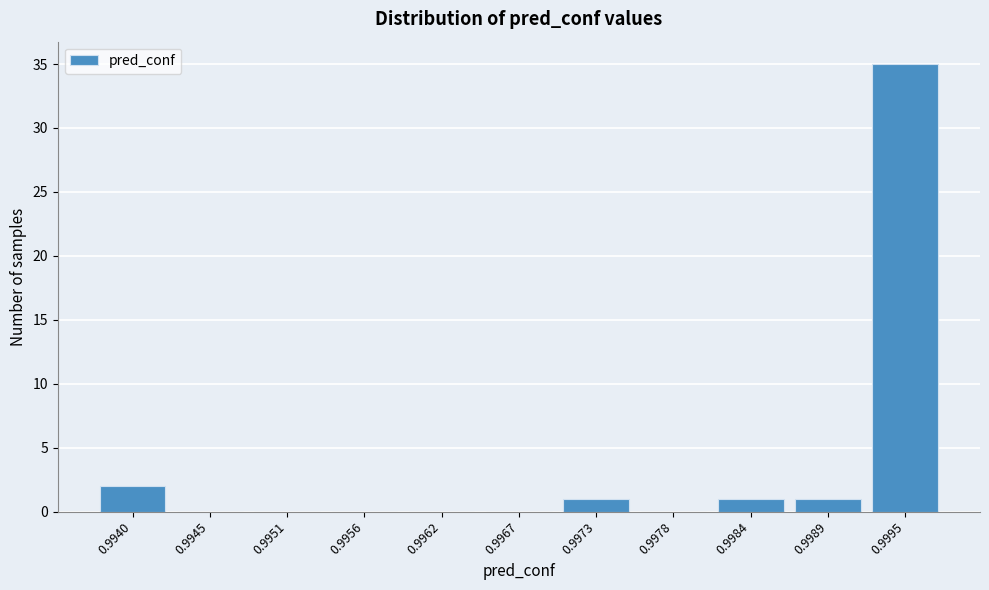

Reading left to right, list all the values displayed in this chart.

0.9940=2	0.9945=0	0.9951=0	0.9956=0	0.9962=0	0.9967=0	0.9973=1	0.9978=0	0.9984=1	0.9989=1	0.9995=35